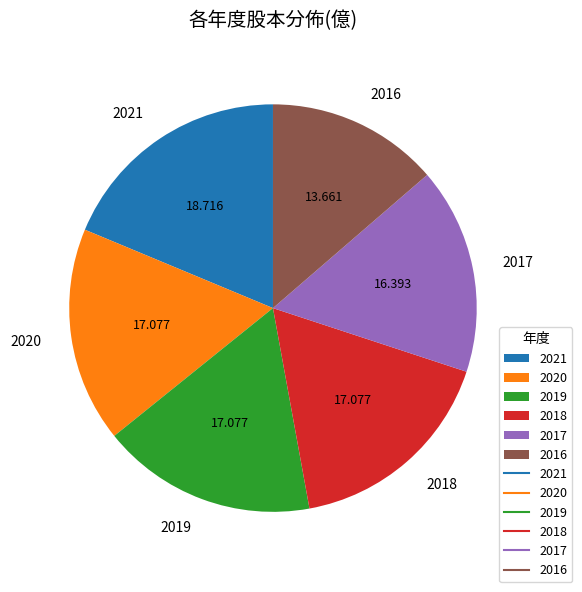

Is it true that 2016 is 14% of the pie?

True